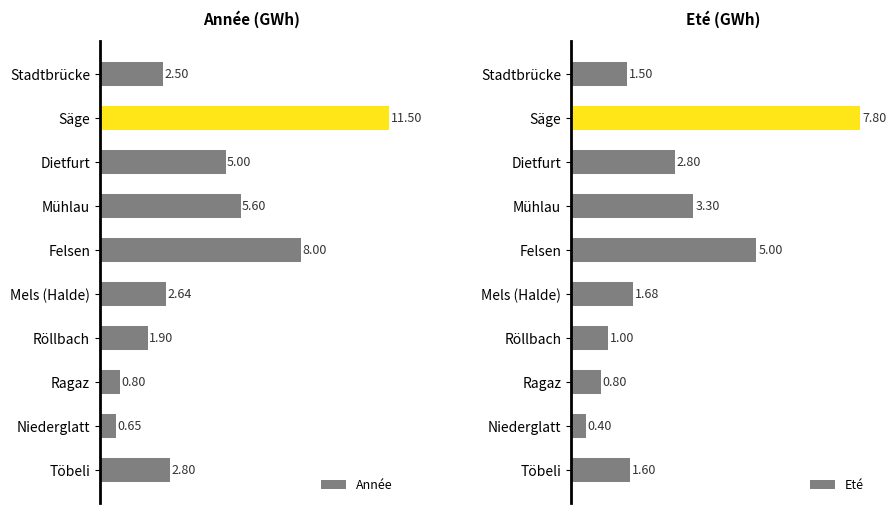

Reading right to left, extract all data points from this chart.

Année: 2.8	0.7	0.8	1.9	2.6	8.0	5.6	5.0	11.5	2.5
Eté: 1.6	0.4	0.8	1.0	1.7	5.0	3.3	2.8	7.8	1.5